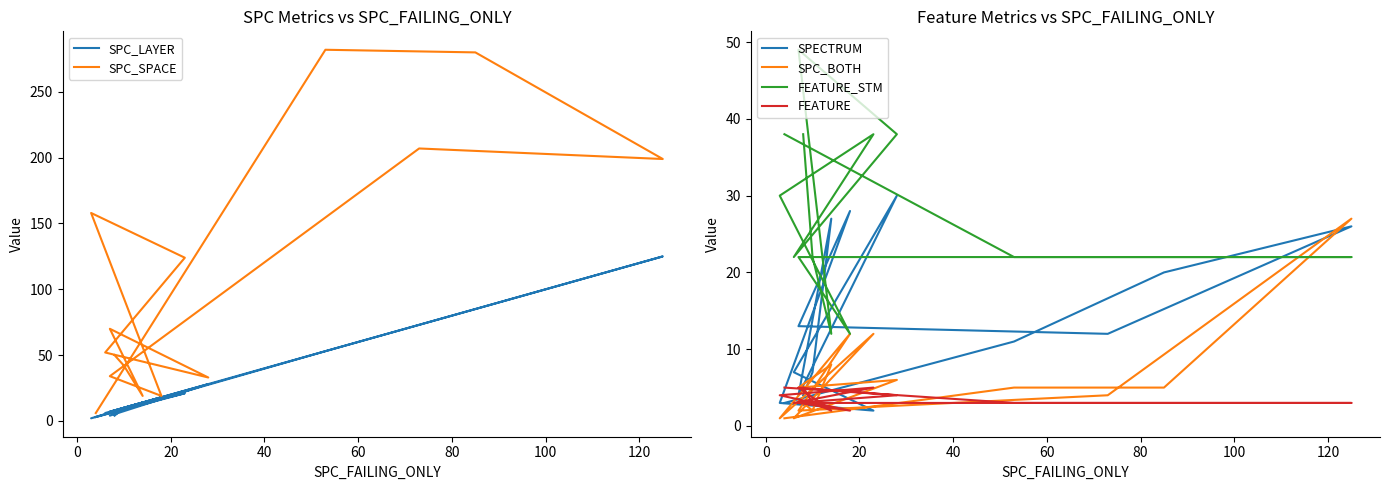

How many series are shown in this chart?

6